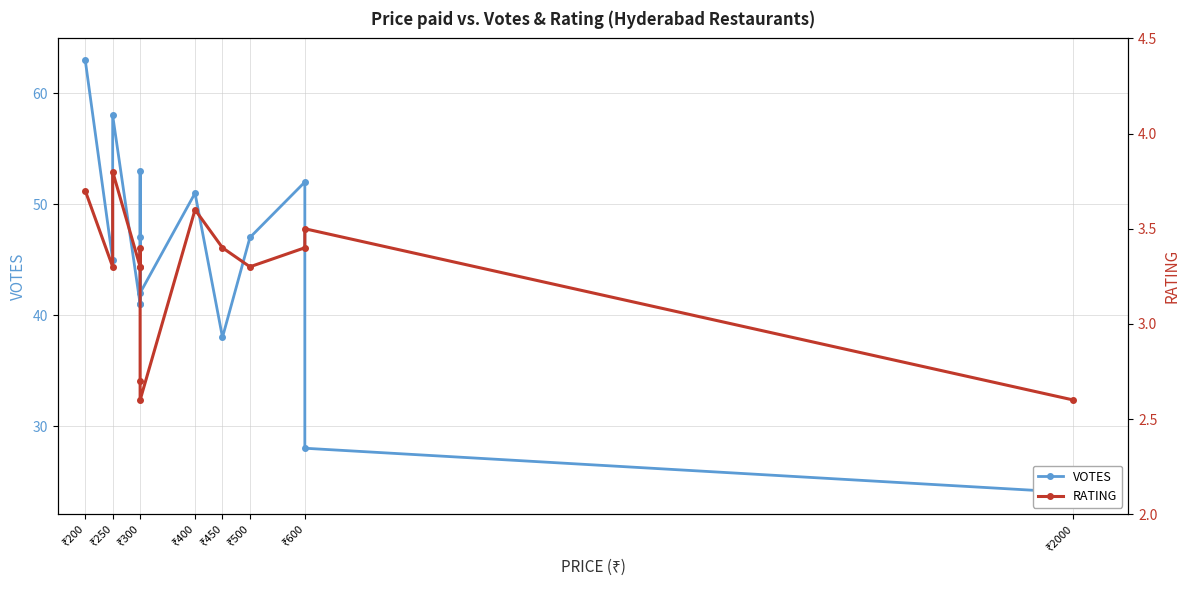

Count the number of categories in the chart.

14